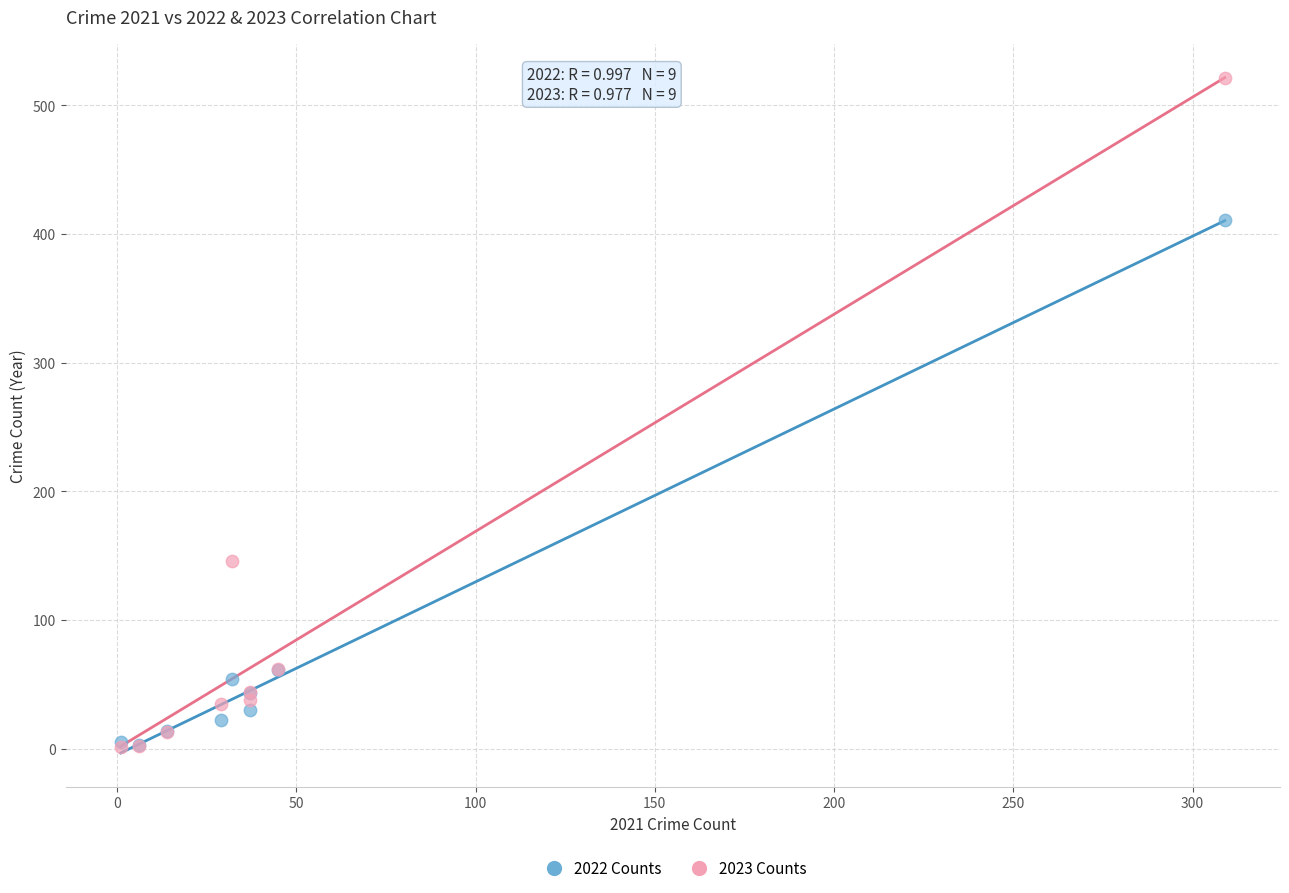

In the 2023 Counts series, what Y value is closest to 261?

146